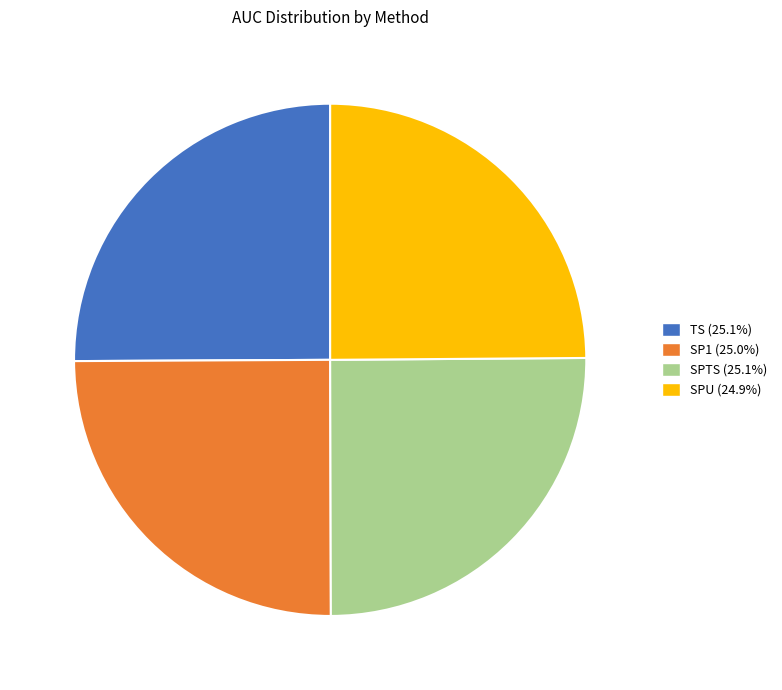

How many segments does this pie chart have?

4